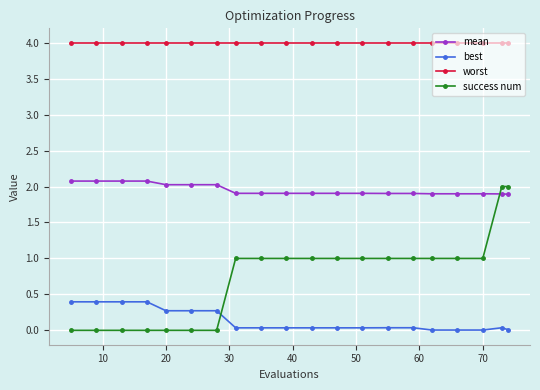

Which series has the largest total across all categories?

worst